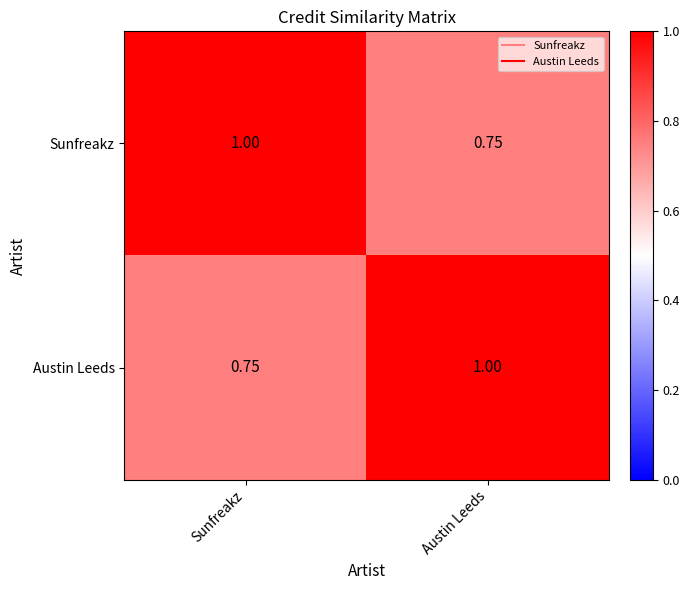

At how many categories does at least one series exceed 0?

2